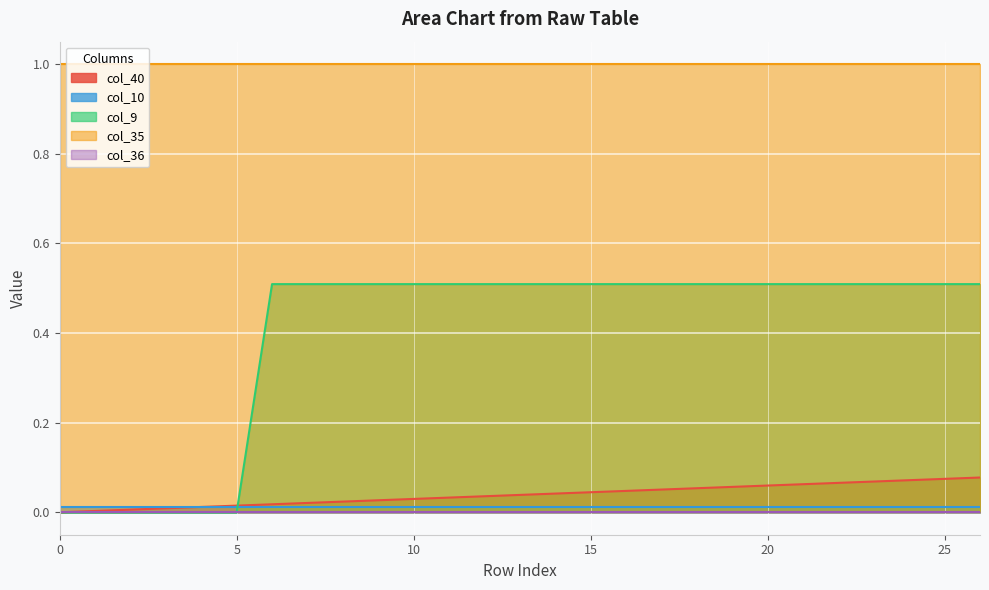

Between which two adjacent categories do col_9 and col_40 first intersect?

5 and 6